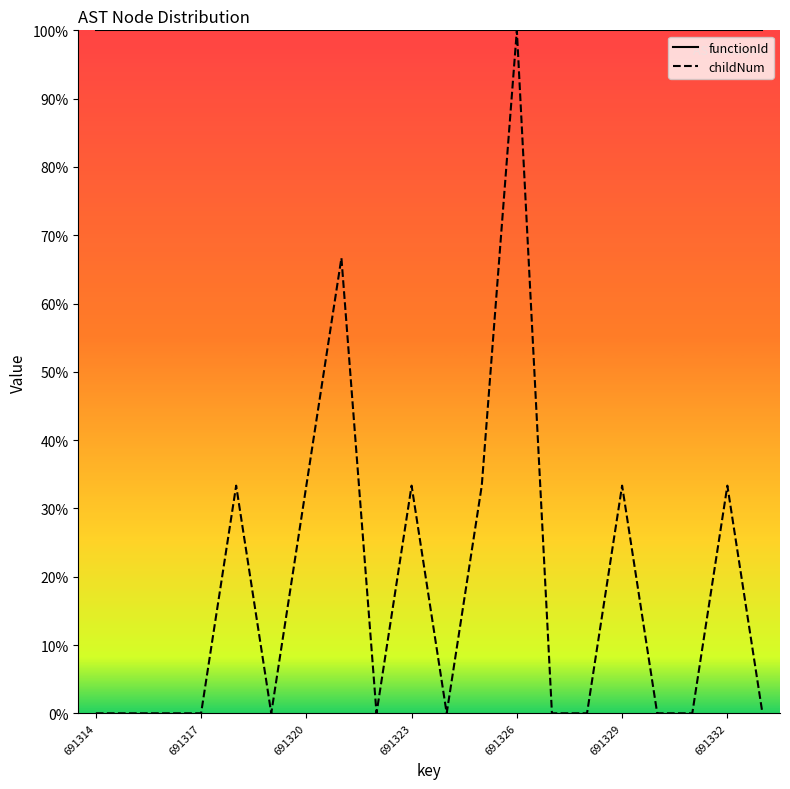

Is this an area chart (filled region under the line)?

No